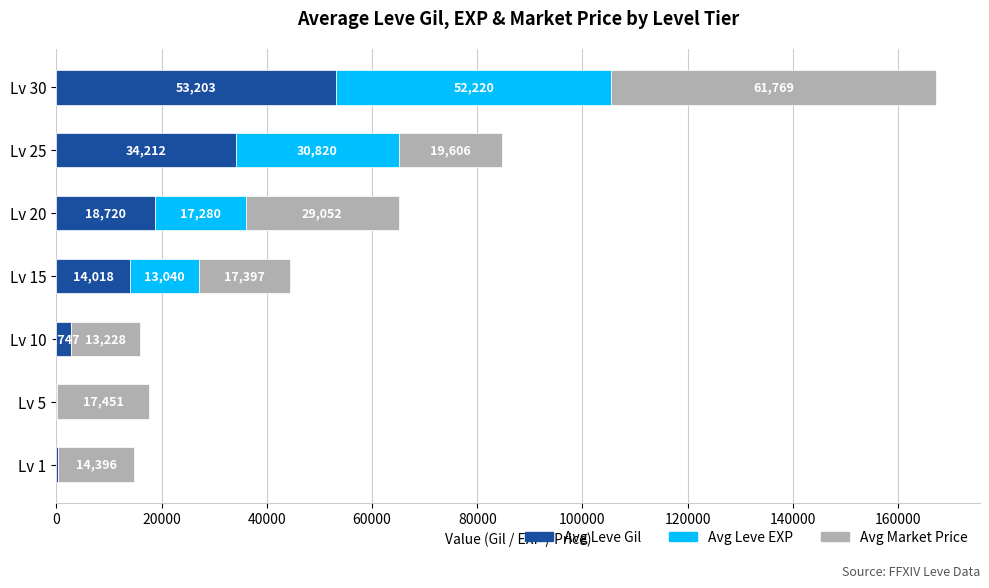

How many distinct data groups are displayed?

3